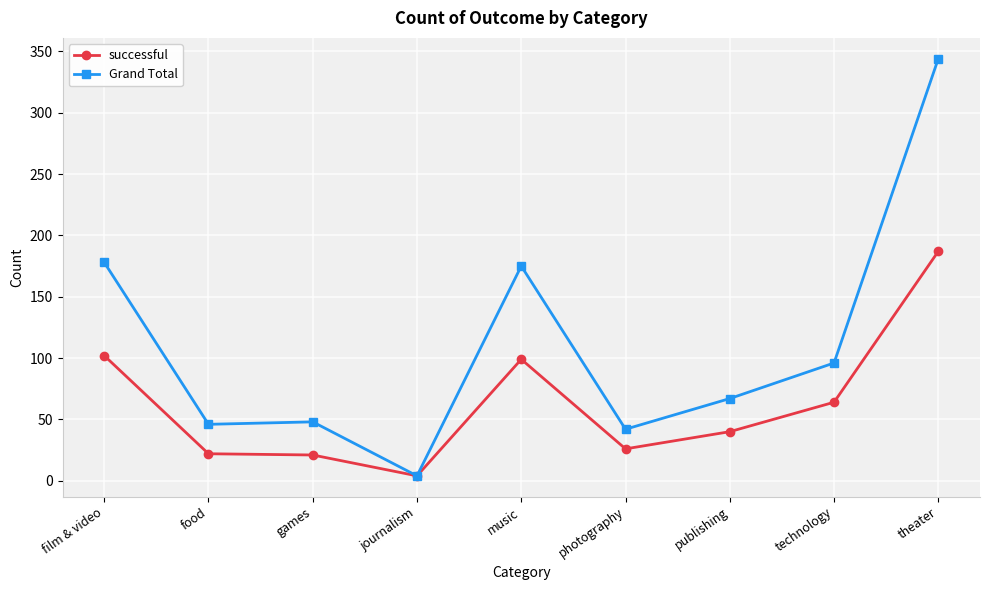

What is the total value across all series at photography?

68